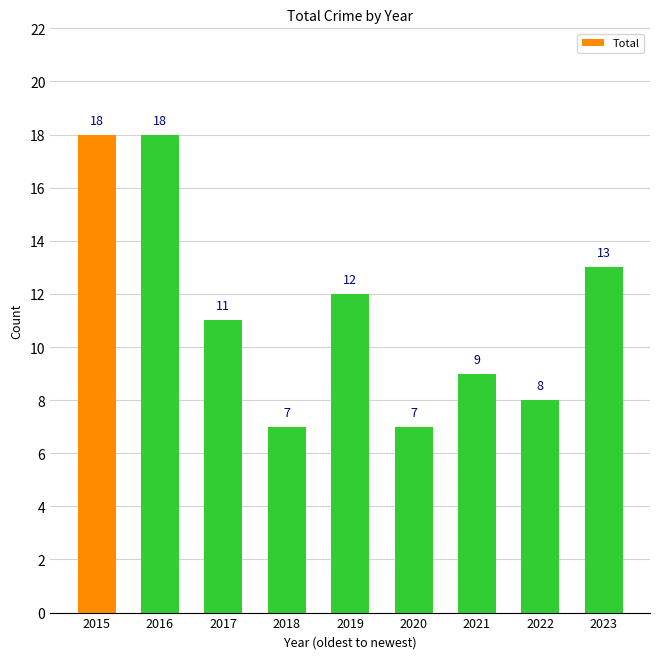

Between 2016 and 2023, which is larger?

2016